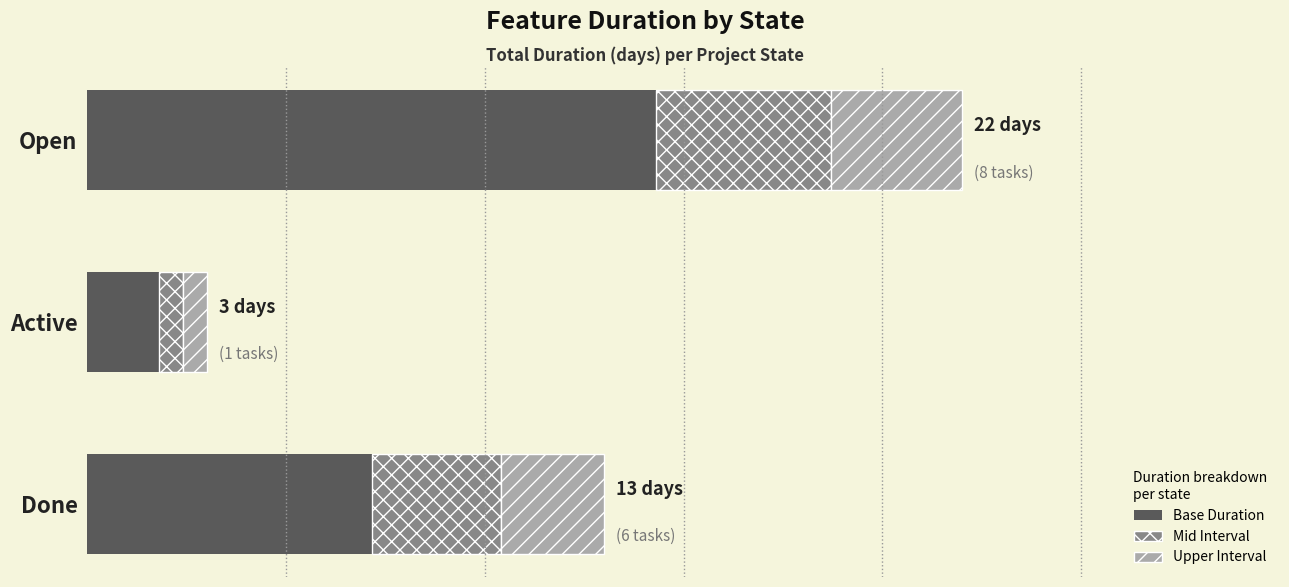

What are all the series names shown in the legend?

Base Duration, Mid Interval, Upper Interval